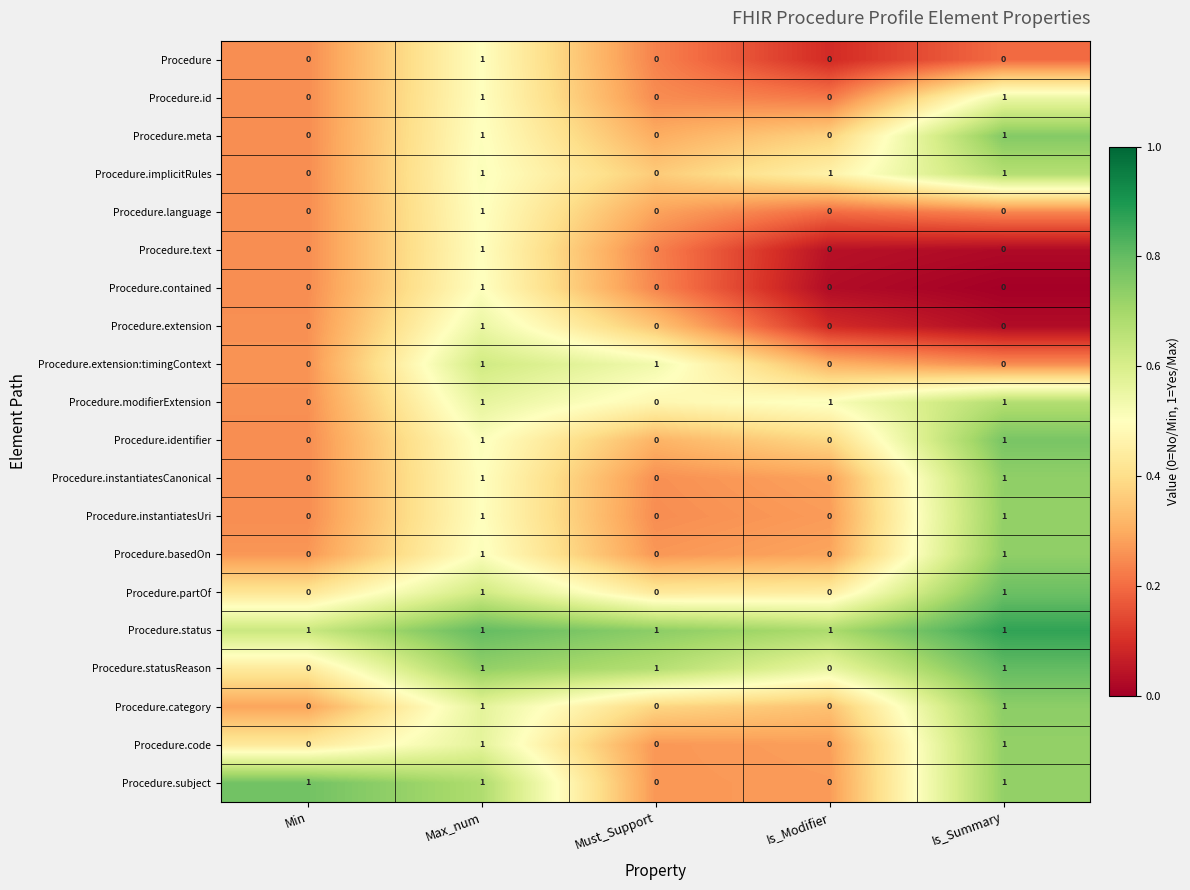

At how many categories does at least one series exceed 0?

5